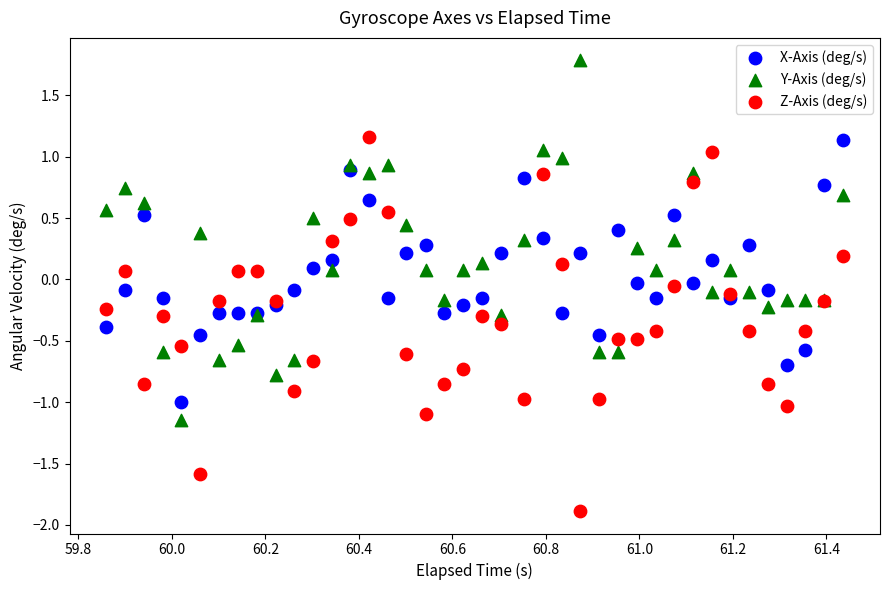

Which series contains the highest Y value?

Y-Axis (deg/s)